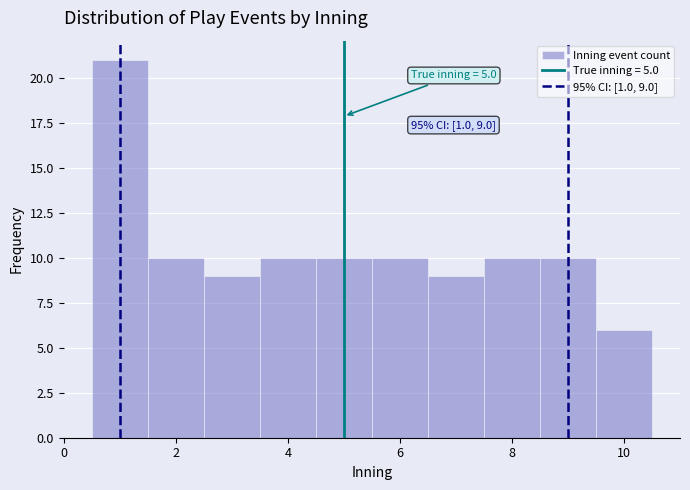

Which range on the x-axis has the tallest bar?

0.5 to 1.5